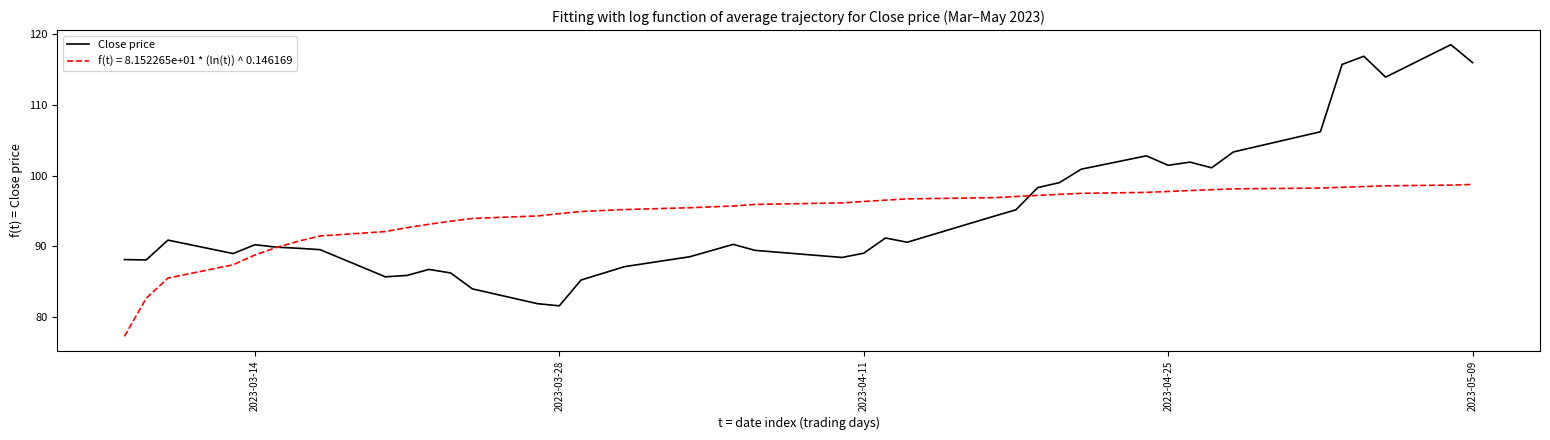

What is the highest value of the f(t) = 8.152265e+01 * (ln(t)) ^ 0.146169 series?

98.8